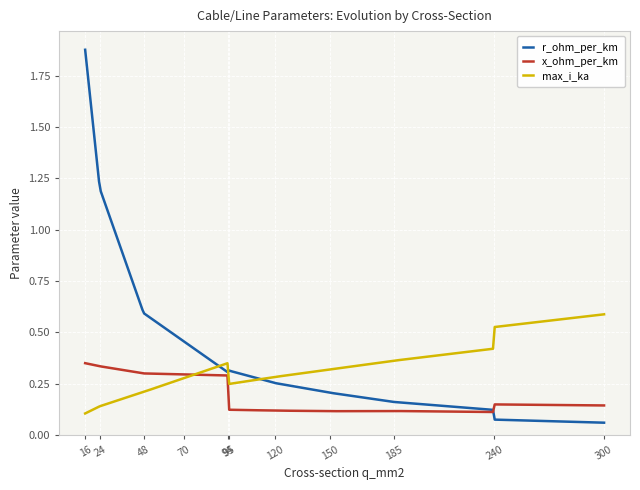

Rank the series by their maximum value, from lowest to highest.

x_ohm_per_km, max_i_ka, r_ohm_per_km